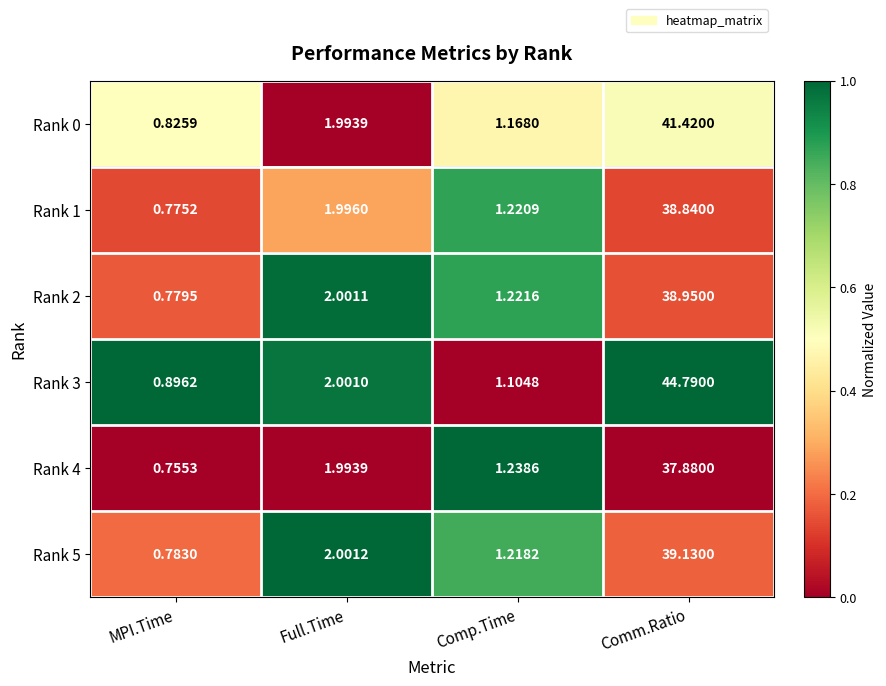

Where does the Rank 5 series first go above 2?

Full.Time